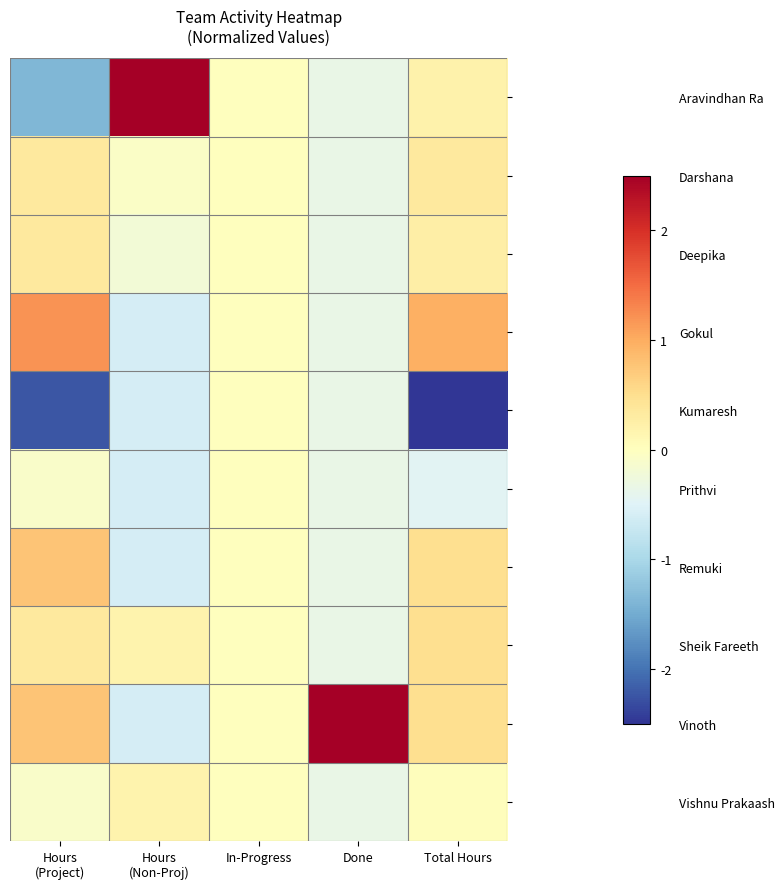

Reading left to right, list all the values displayed in this chart.

Aravindhan Ra: Hours
(Project)=-1.4	Hours
(Non-Proj)=2.9	In-Progress=0.0	Done=-0.3	Total Hours=0.2
Darshana: Hours
(Project)=0.3	Hours
(Non-Proj)=-0.1	In-Progress=0.0	Done=-0.3	Total Hours=0.3
Deepika: Hours
(Project)=0.3	Hours
(Non-Proj)=-0.2	In-Progress=0.0	Done=-0.3	Total Hours=0.3
Gokul: Hours
(Project)=1.2	Hours
(Non-Proj)=-0.6	In-Progress=0.0	Done=-0.3	Total Hours=1.0
Kumaresh: Hours
(Project)=-2.2	Hours
(Non-Proj)=-0.6	In-Progress=0.0	Done=-0.3	Total Hours=-2.8
Prithvi: Hours
(Project)=-0.1	Hours
(Non-Proj)=-0.6	In-Progress=0.0	Done=-0.3	Total Hours=-0.5
Remuki: Hours
(Project)=0.8	Hours
(Non-Proj)=-0.6	In-Progress=0.0	Done=-0.3	Total Hours=0.5
Sheik Fareeth: Hours
(Project)=0.3	Hours
(Non-Proj)=0.2	In-Progress=0.0	Done=-0.3	Total Hours=0.5
Vinoth: Hours
(Project)=0.8	Hours
(Non-Proj)=-0.6	In-Progress=0.0	Done=3.0	Total Hours=0.5
Vishnu Prakaash: Hours
(Project)=-0.1	Hours
(Non-Proj)=0.2	In-Progress=0.0	Done=-0.3	Total Hours=0.0